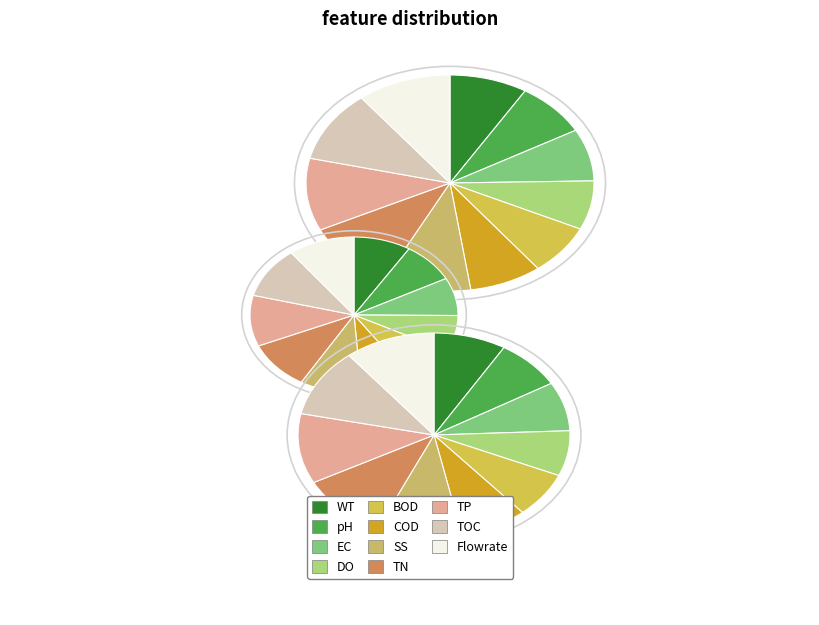

To the nearest percent, what portion does 22 represent?

4%